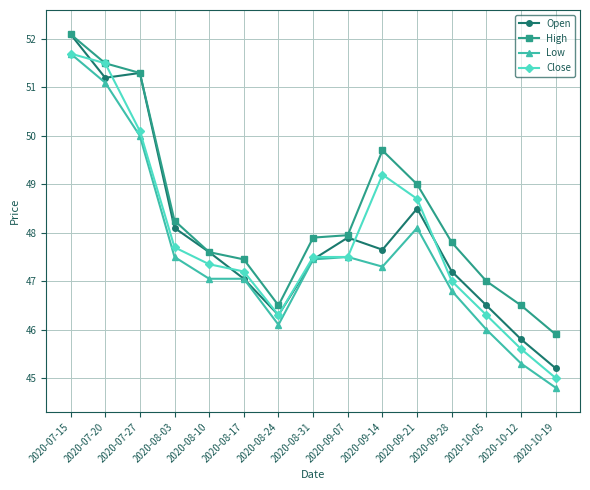

What is the difference between the maximum and second lowest values in the Open series?

6.3